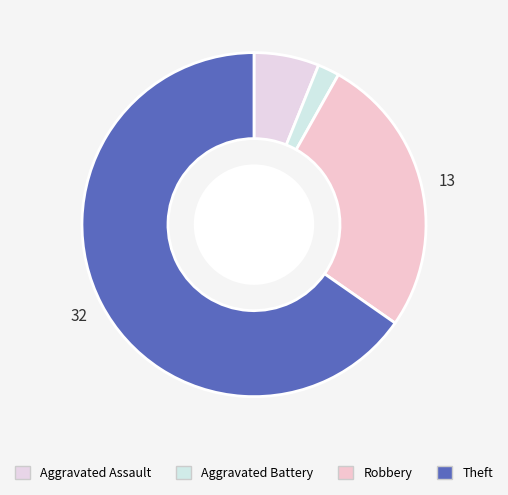

Which category has the smallest portion of the pie?

Aggravated Battery